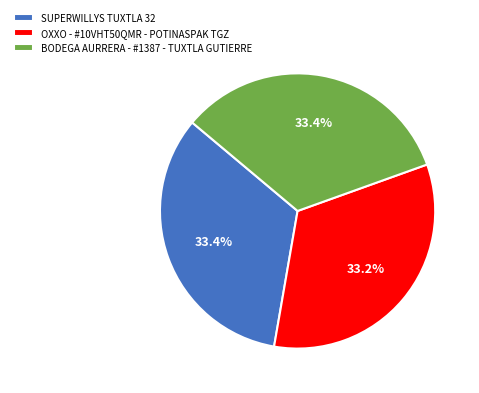

To the nearest percent, what is the combined percentage of OXXO - #10VHT50QMR - POTINASPAK TGZ and BODEGA AURRERA - #1387 - TUXTLA GUTIERRE?

67%